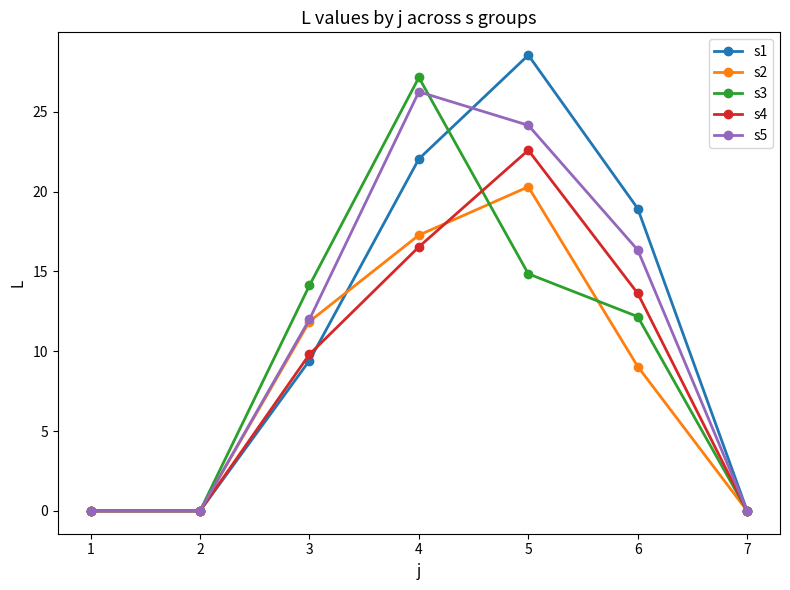

At which label does s1 reach its peak?

5